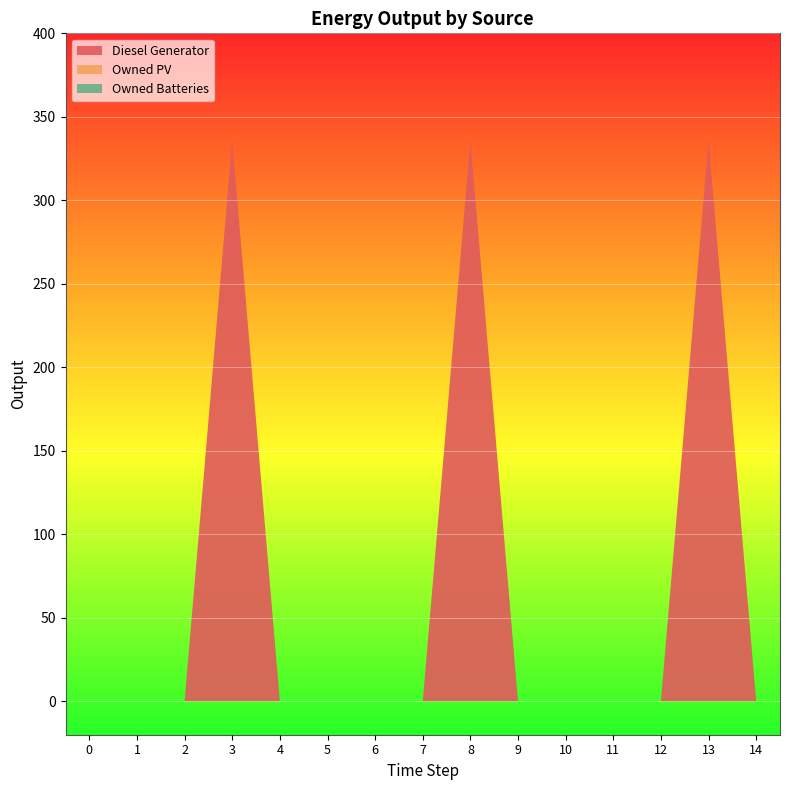

Reading left to right, extract all data points from this chart.

Diesel Generator: 0=0	1=0	2=0	3=336	4=0	5=0	6=0	7=0	8=336	9=0	10=0	11=0	12=0	13=336	14=0
Owned PV: 0=0	1=0	2=0	3=0	4=0	5=0	6=0	7=0	8=0	9=0	10=0	11=0	12=0	13=0	14=0
Owned Batteries: 0=0	1=0	2=0	3=0	4=0	5=0	6=0	7=0	8=0	9=0	10=0	11=0	12=0	13=0	14=0